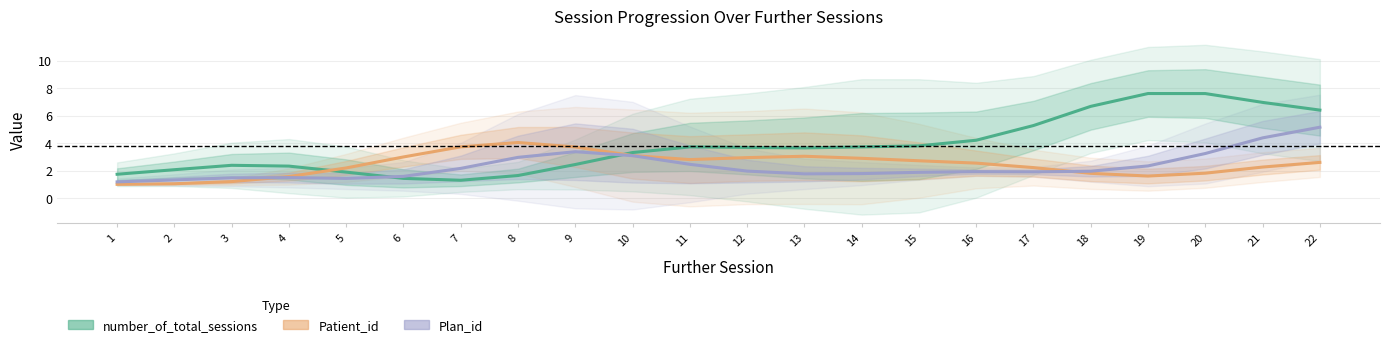

Between 18 and 8, which is larger?

18